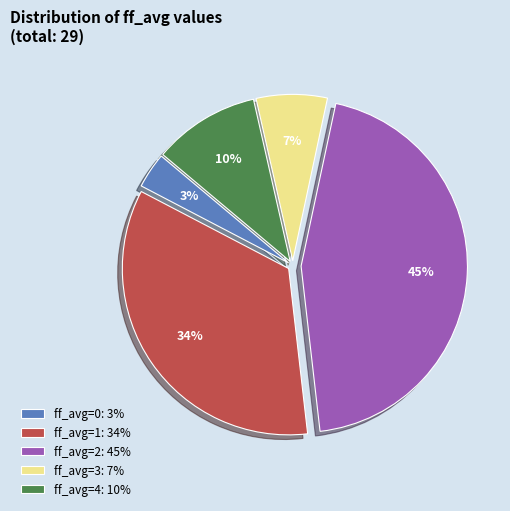

Rank the categories by value from highest to lowest.

ff_avg=2, ff_avg=1, ff_avg=4, ff_avg=3, ff_avg=0